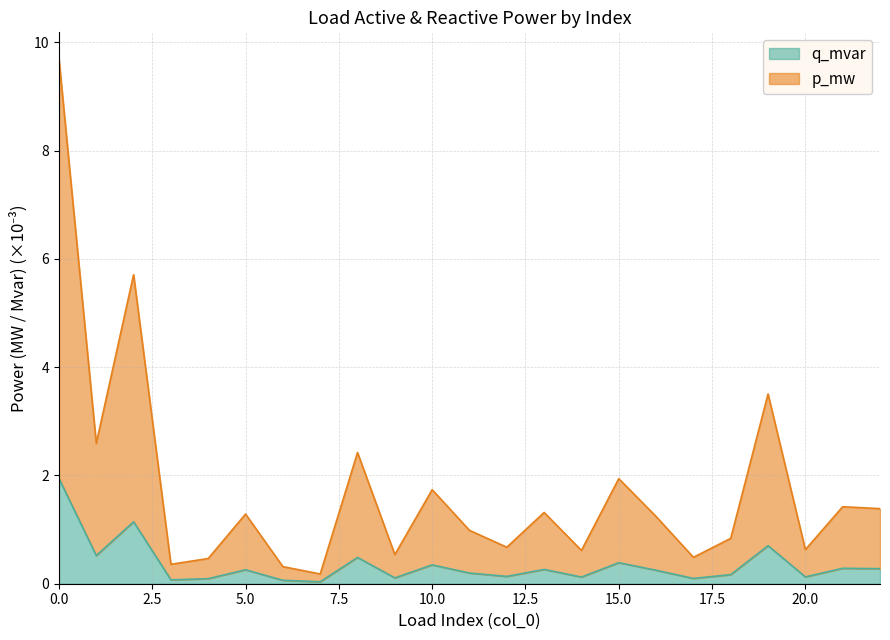

True or false: q_mvar and p_mw cross at least once.

False